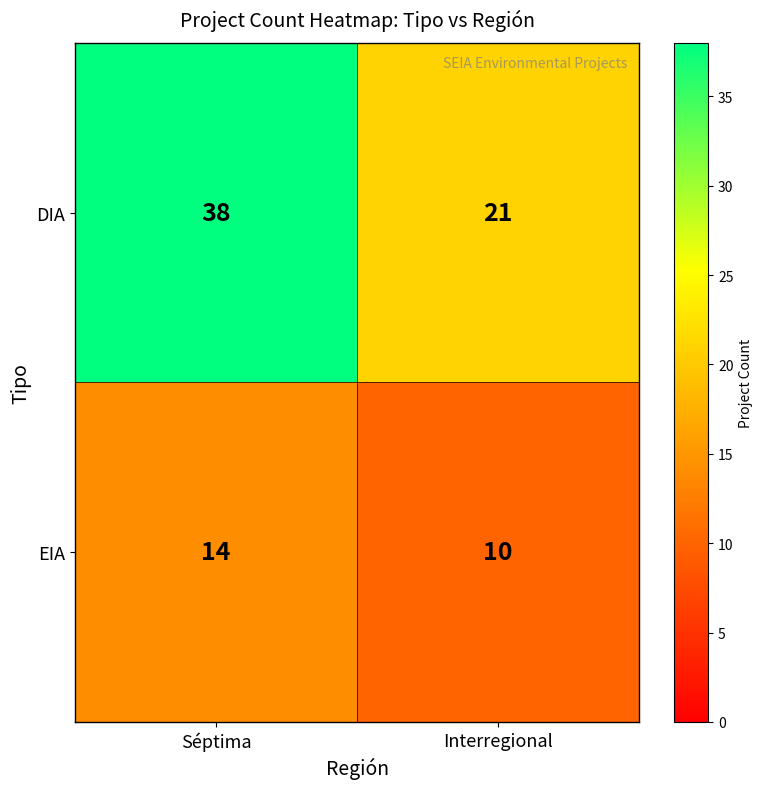

What is the difference between the maximum and minimum values in the EIA series?

4